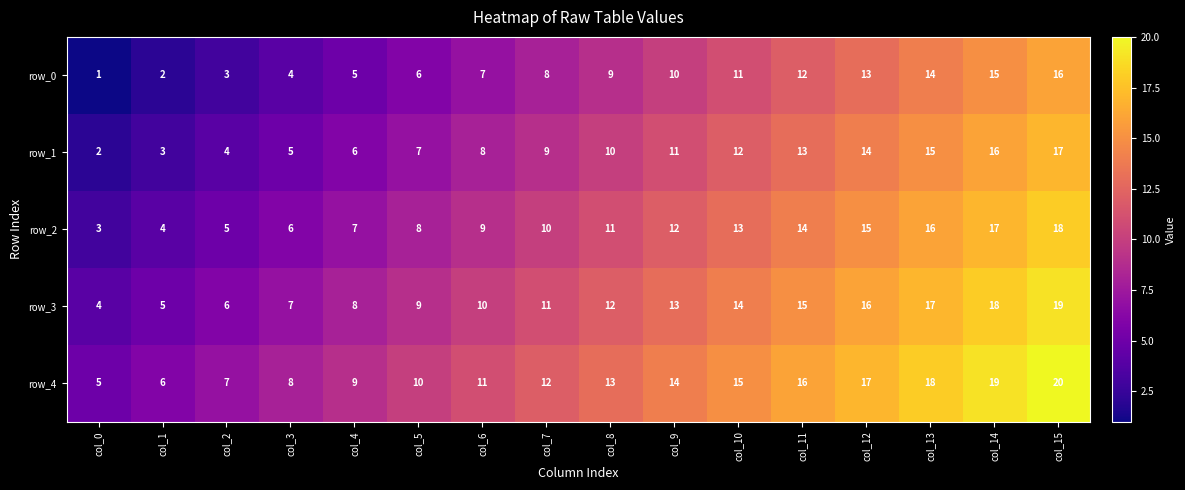

At which label is row_1 closest to 9?

col_7